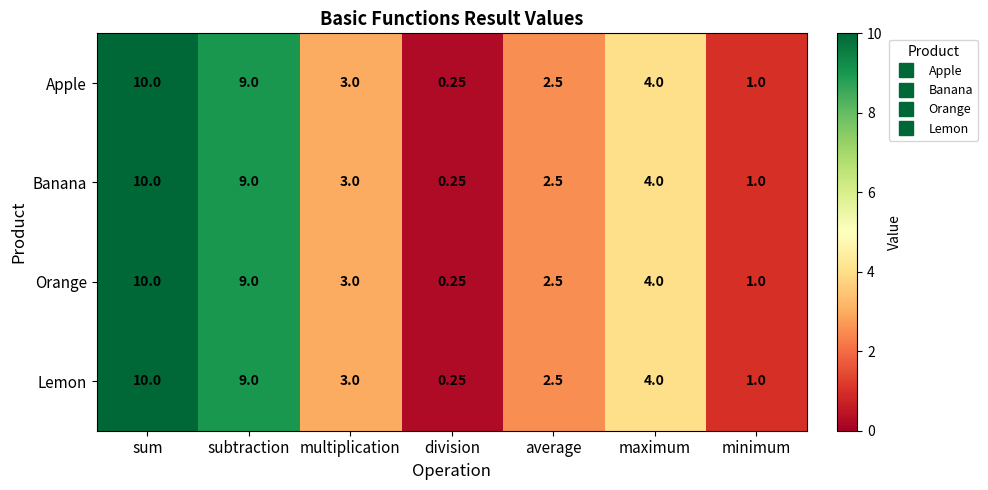

At which category is the sum across all series the highest?

sum